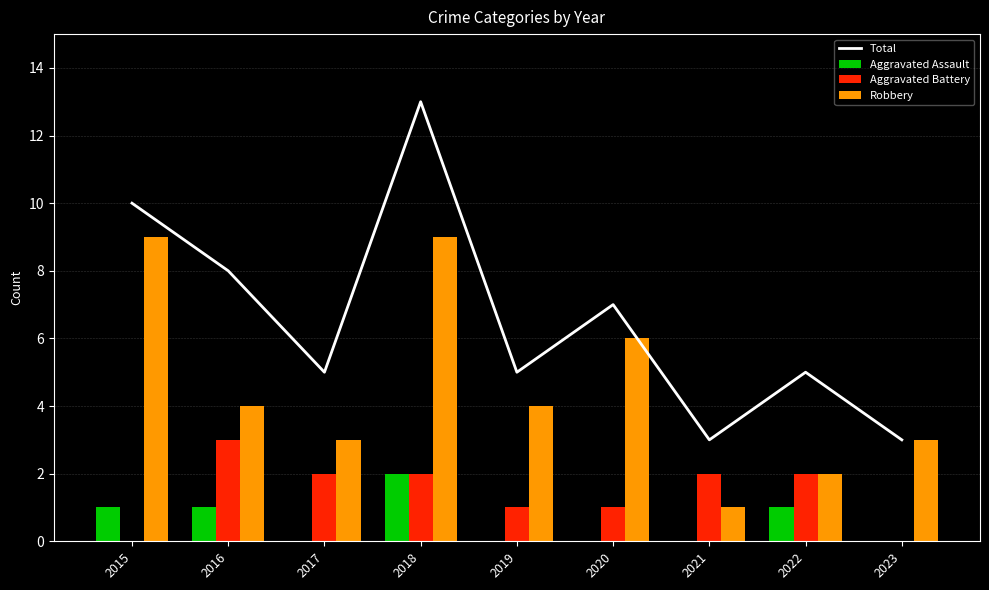

How many groups of bars are there?

9